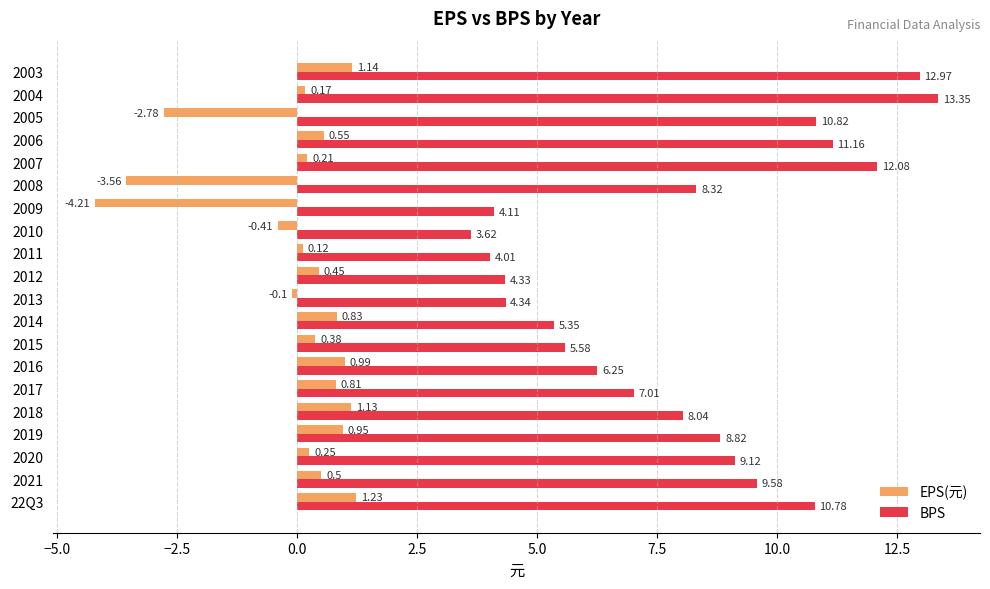

Which series has the largest total across all categories?

BPS